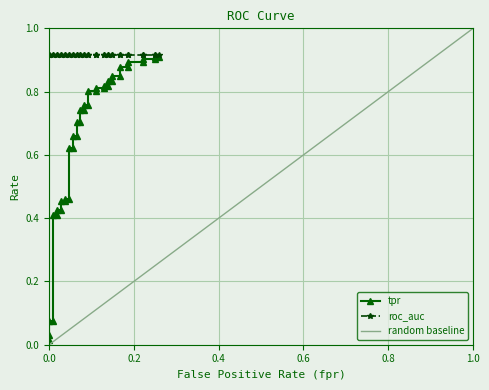

What is the difference between the second highest and minimum values in the fpr series?

0.2